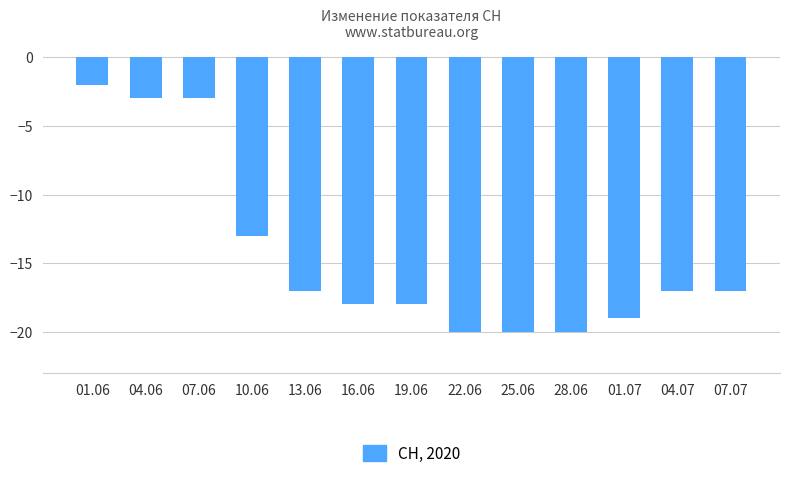

Is it true that the value at 13.06 is -24?

False